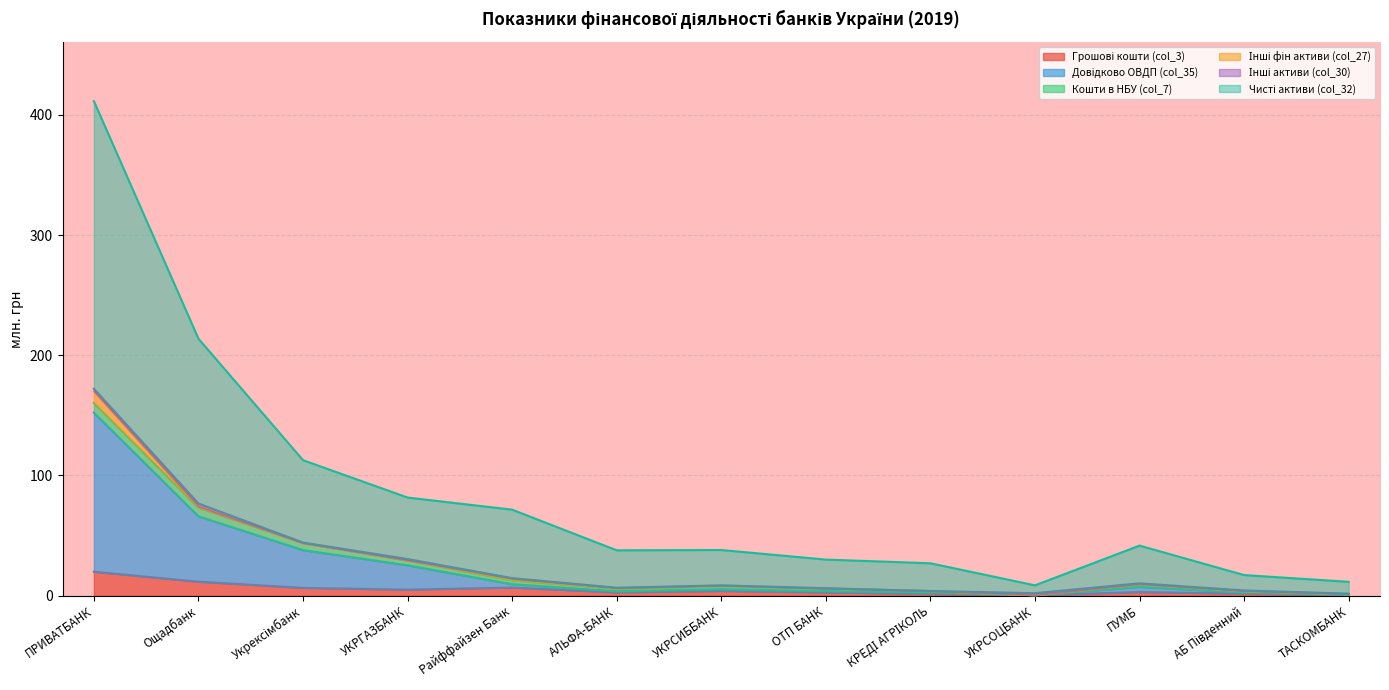

The Довідково ОВДП (col_35) series shows 1.7 at АБ Південний. True or false?

False